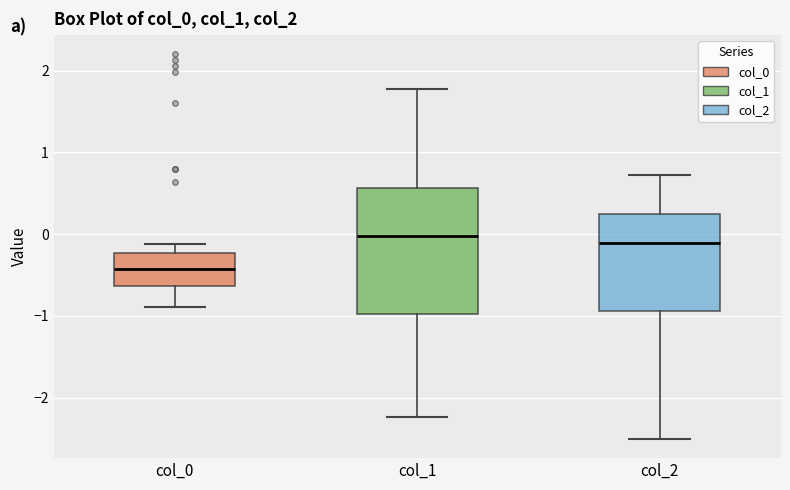

Reading left to right, transcribe this box plot: for each box, give where its median line is, the range the box spans, and where its two whiskers end, as read against the y-axis. The values are not printed on the chart, so give them approximately, as read against the axis.

col_0: median -0.4, box -0.6 to -0.2, whiskers -0.9 to -0.1
col_1: median 0.0, box -1.0 to 0.6, whiskers -2.2 to 1.8
col_2: median -0.1, box -0.9 to 0.2, whiskers -2.5 to 0.7